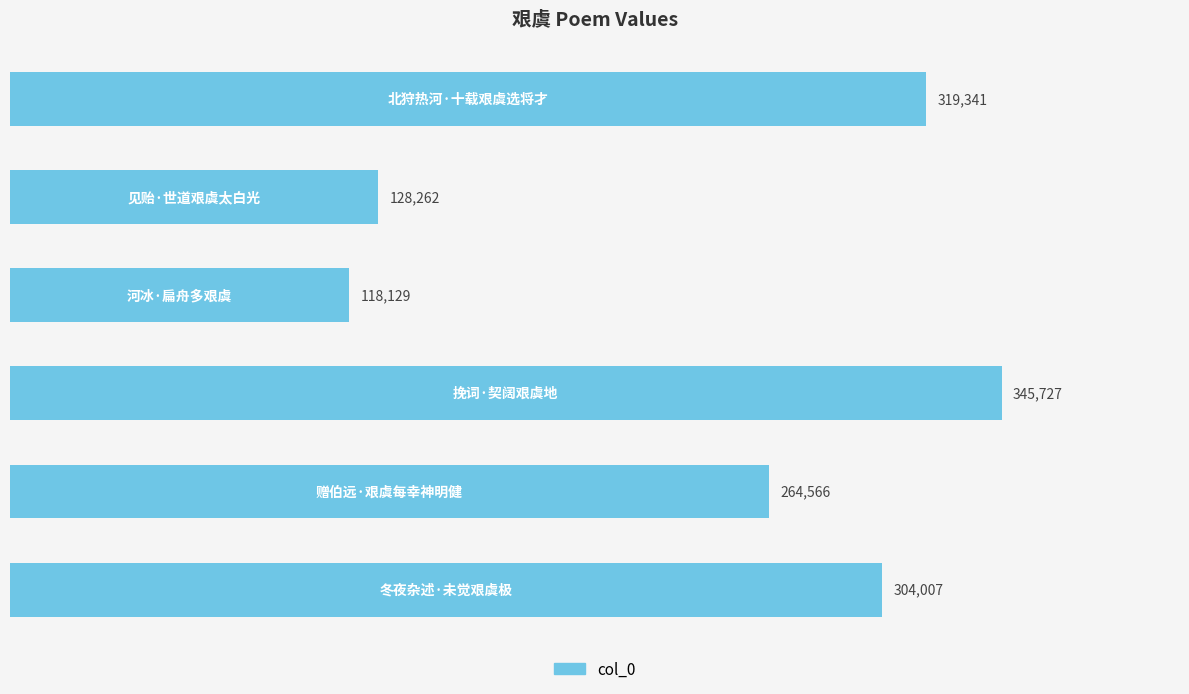

Reading top to bottom, extract all data points from this chart.

319341	128262	118129	345727	264566	304007